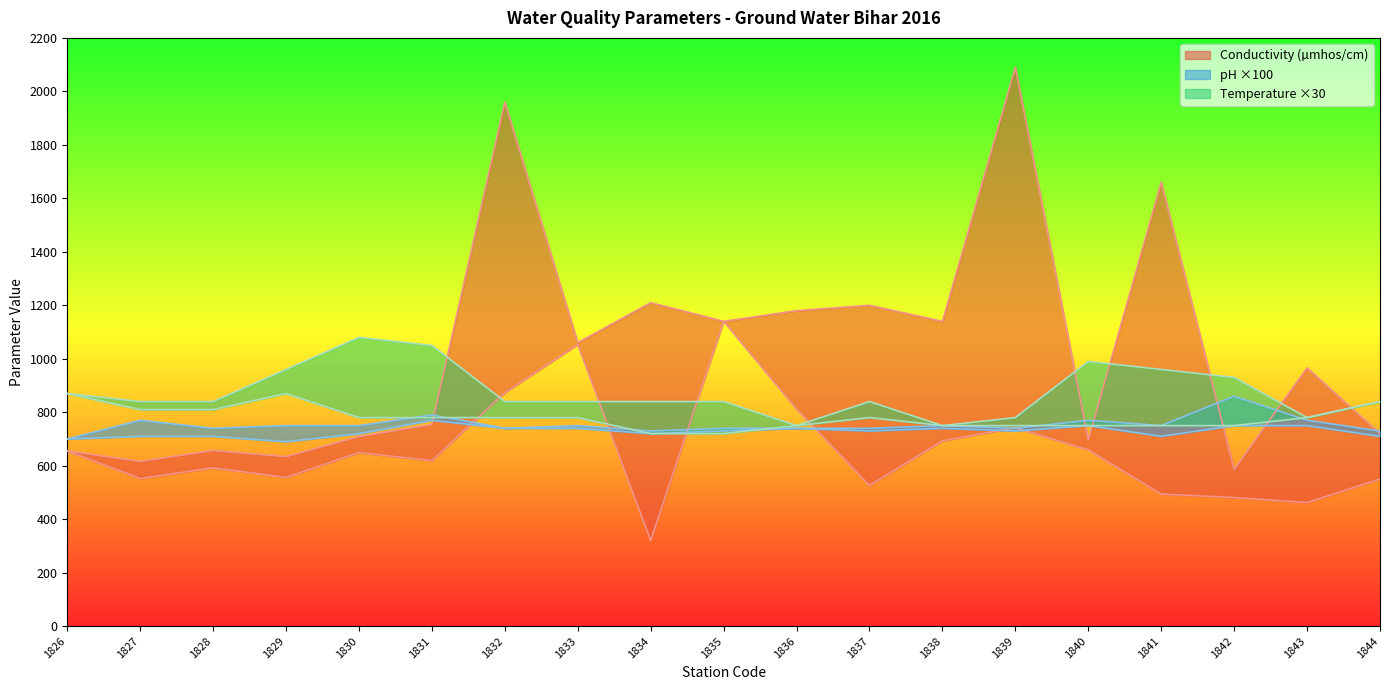

How many intersections are there between Temp max and Conductivity max?

6